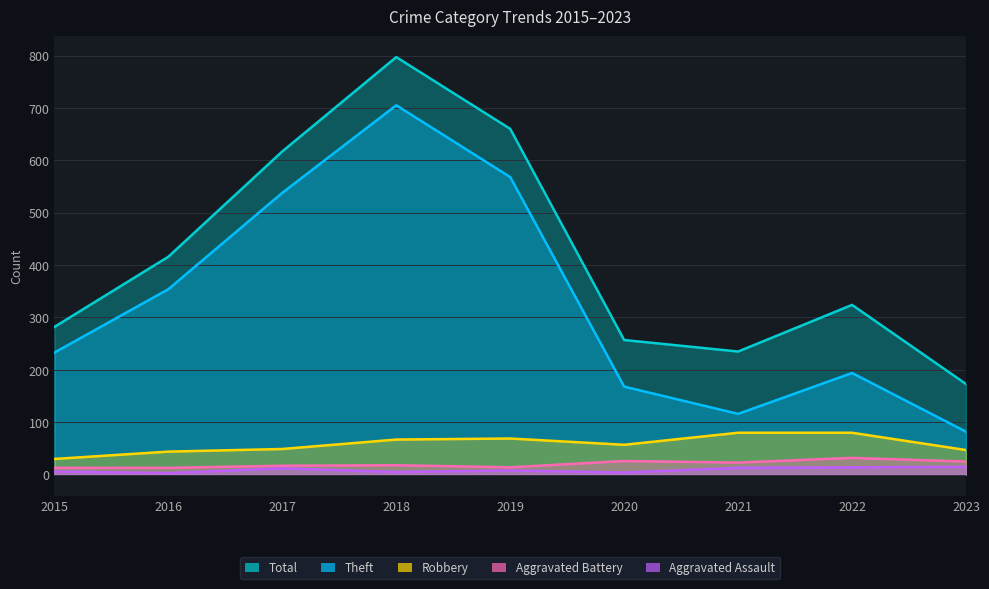

True or false: Robbery and Theft cross at least once.

False